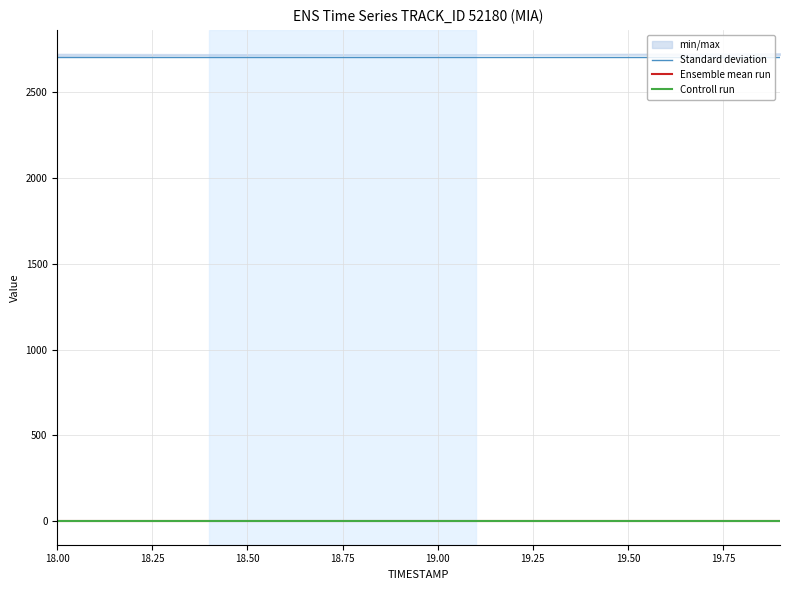

True or false: Standard deviation and Controll run cross at least once.

False